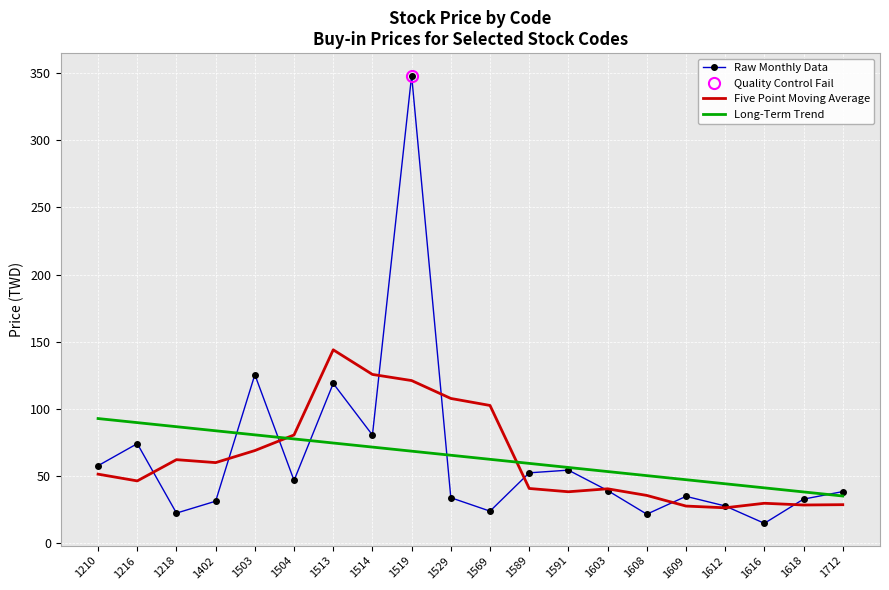

What is the approximate value of Raw Monthly Data at 1609?

35.0